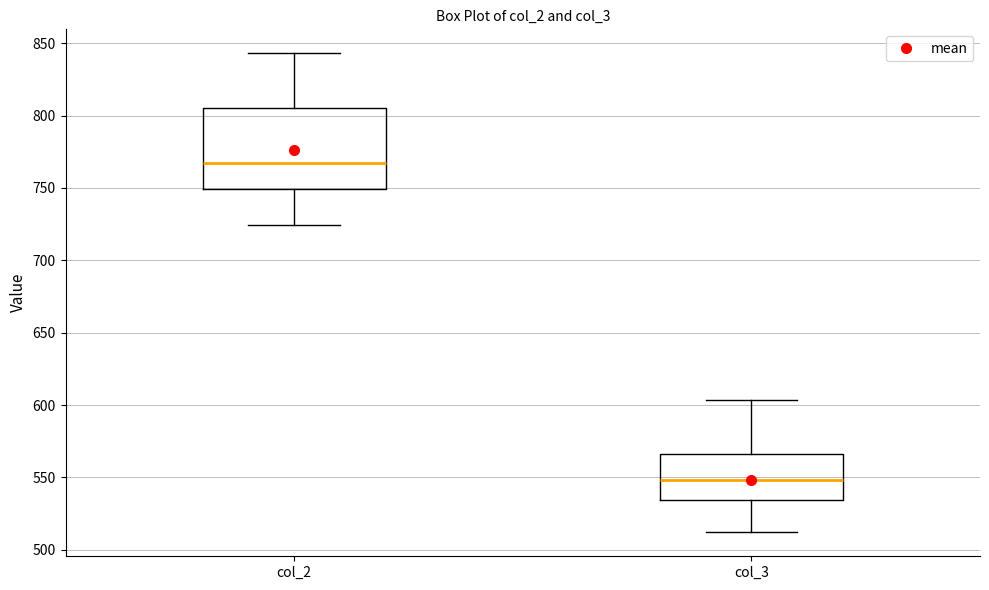

Reading left to right, read every box against the y-axis: the position of its median line, the range the box covers, and the ends of its whiskers. The values are not printed on the chart, so give them approximately, as read against the axis.

col_2: median 765, box 750 to 805, whiskers 725 to 845
col_3: median 550, box 535 to 565, whiskers 510 to 605